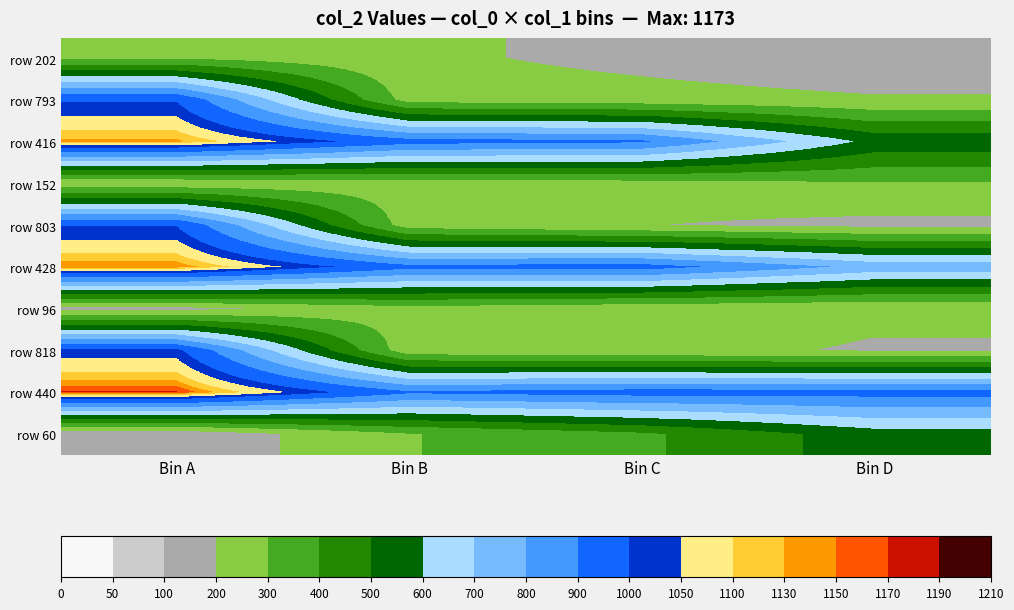

Reading left to right, what are all the values shown in this chart?

row 202: Bin A=285	Bin B=221	Bin C=171	Bin D=123
row 793: Bin A=992	Bin B=256	Bin C=237	Bin D=211
row 416: Bin A=1138	Bin B=940	Bin C=916	Bin D=571
row 152: Bin A=221	Bin B=246	Bin C=260	Bin D=295
row 803: Bin A=996	Bin B=247	Bin C=203	Bin D=173
row 428: Bin A=1150	Bin B=931	Bin C=948	Bin D=768
row 96: Bin A=171	Bin B=260	Bin C=224	Bin D=209
row 818: Bin A=1023	Bin B=237	Bin C=212	Bin D=196
row 440: Bin A=1173	Bin B=916	Bin C=948	Bin D=942
row 60: Bin A=123	Bin B=295	Bin C=382	Bin D=552